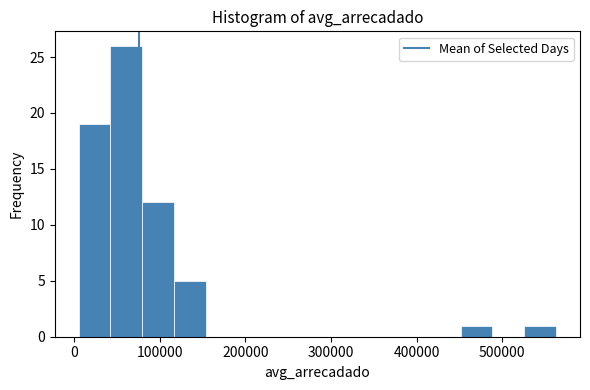

Read against the x-axis, roughly where is the centre of the tallest bar?

60000